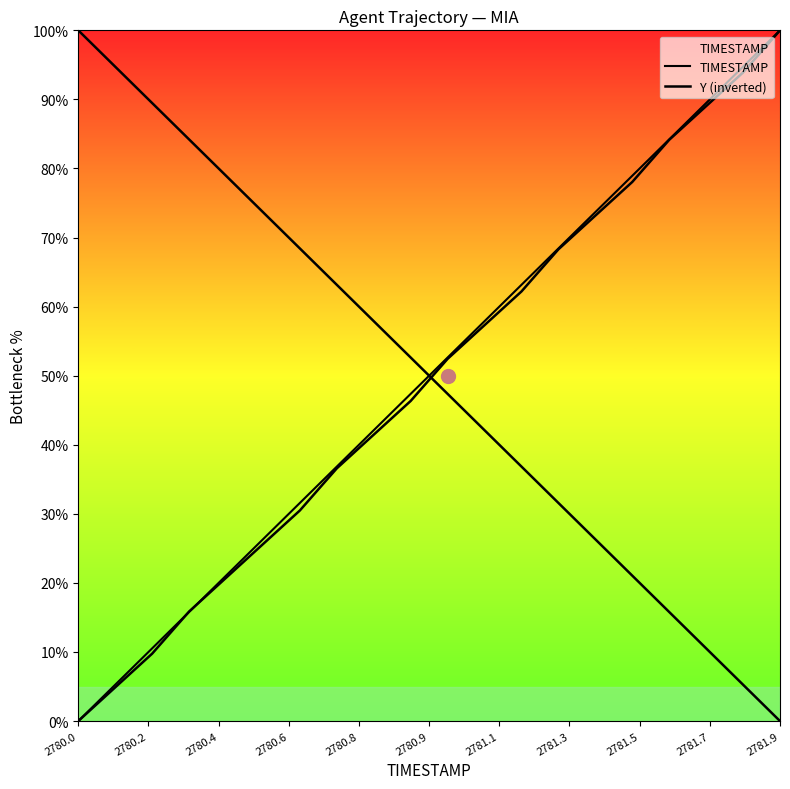

What is the highest value of the TIMESTAMP series?

100.0